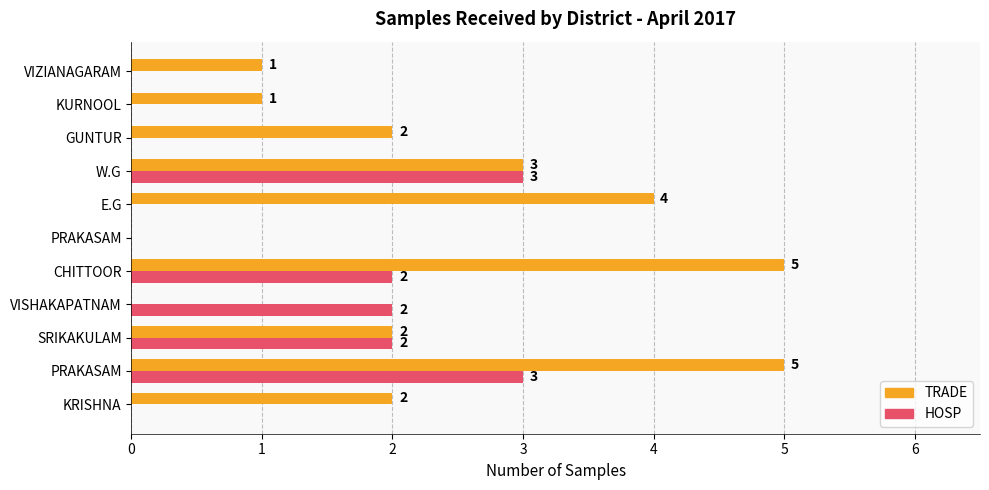

How many positive values does the TRADE series have?

9